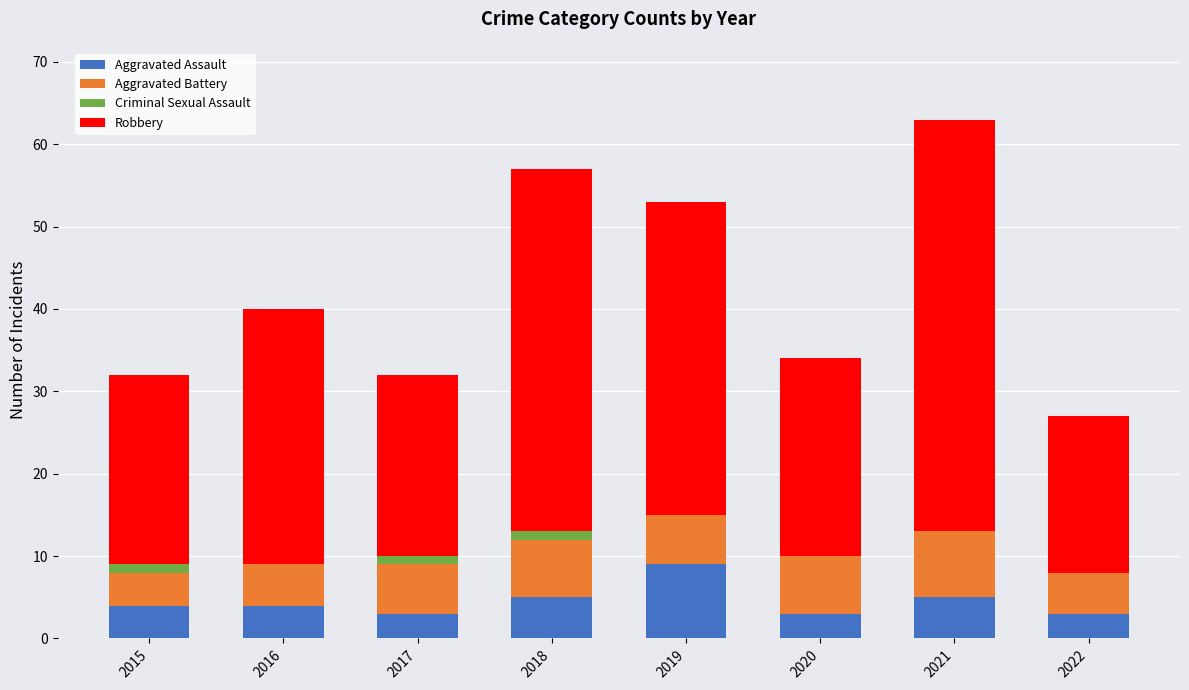

What is the total value across all series at 2019?

53